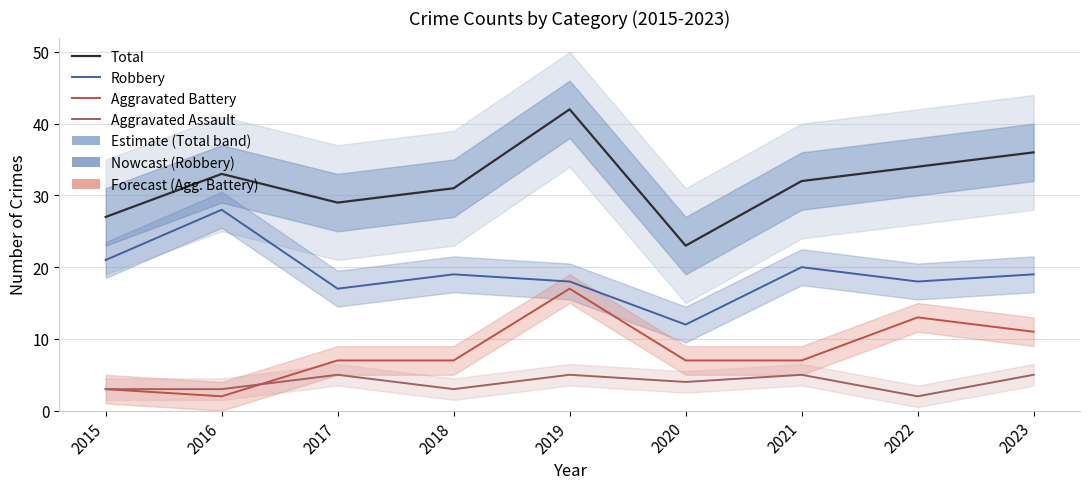

At 2021, list the series in order from smallest to largest.

Aggravated Assault, Aggravated Battery, Robbery, Total